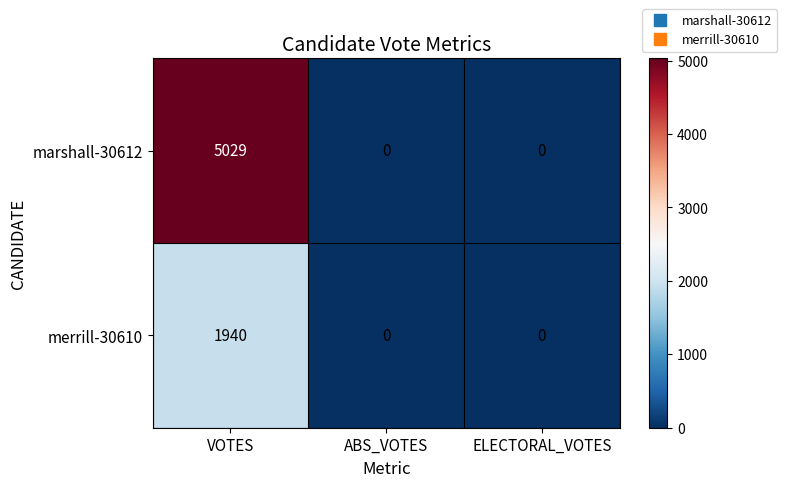

Is it true that merrill-30610 equals 1940 at VOTES?

True